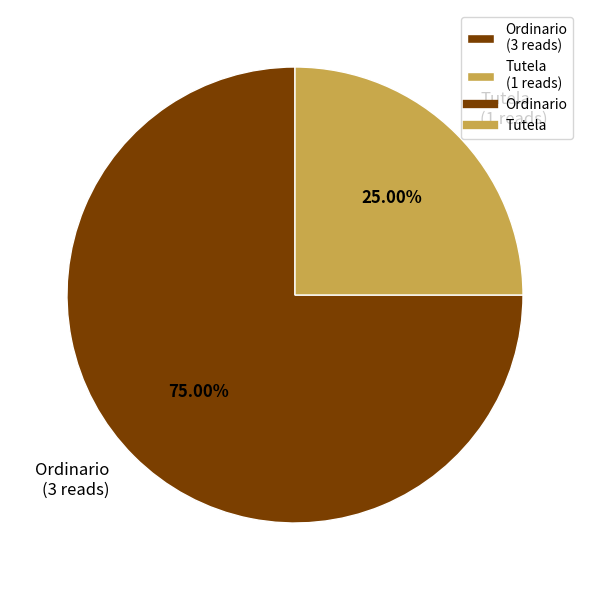

Count the number of slices in the pie.

2